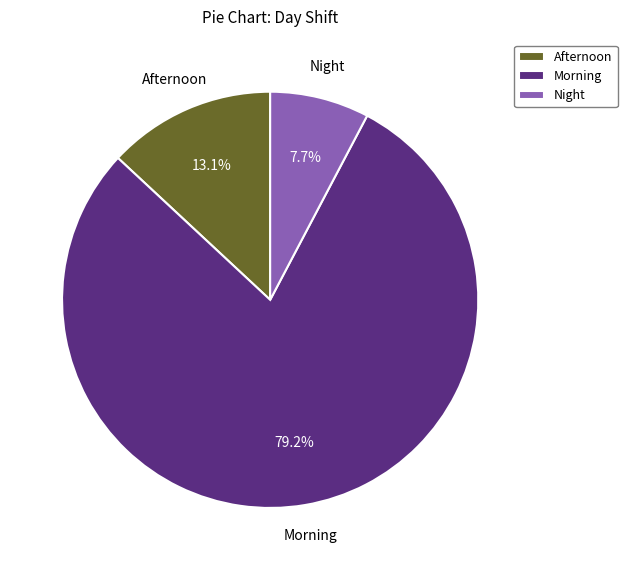

Approximately how many times larger is the value at Afternoon compared to Morning?

0.2